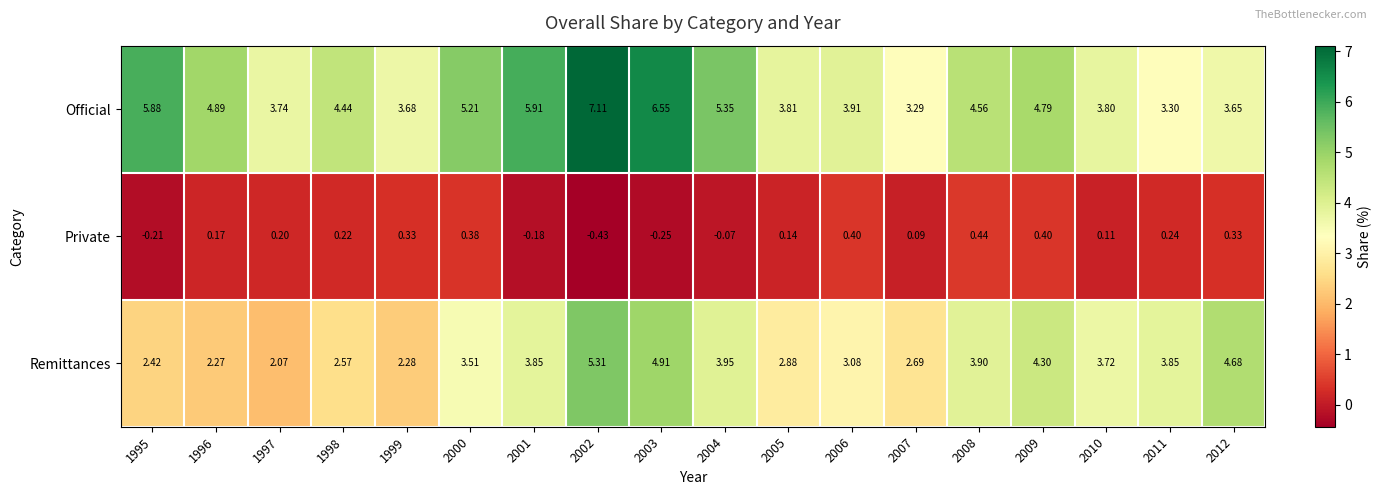

Which series has the largest total across all categories?

Official